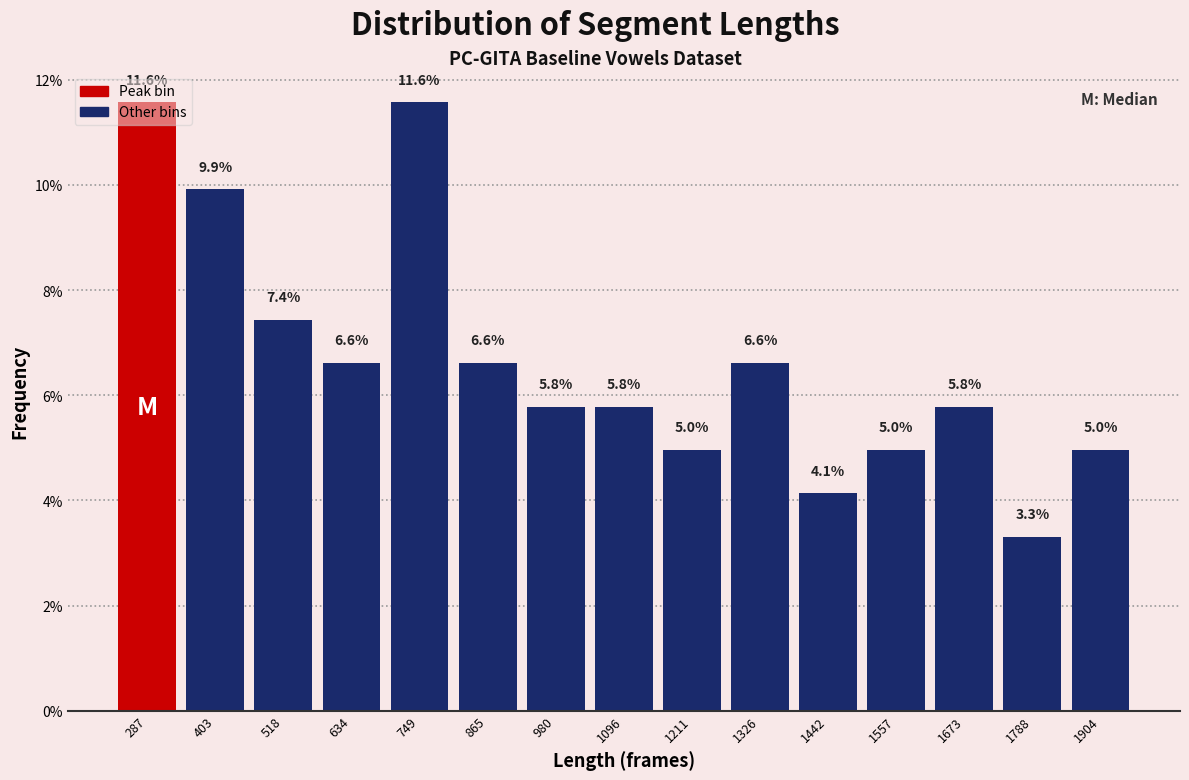

What is the height of the bar covering 1160 to 1260 on the x-axis? The bar edges are not printed on the chart, so give them approximately, as read against the axis.

5.0